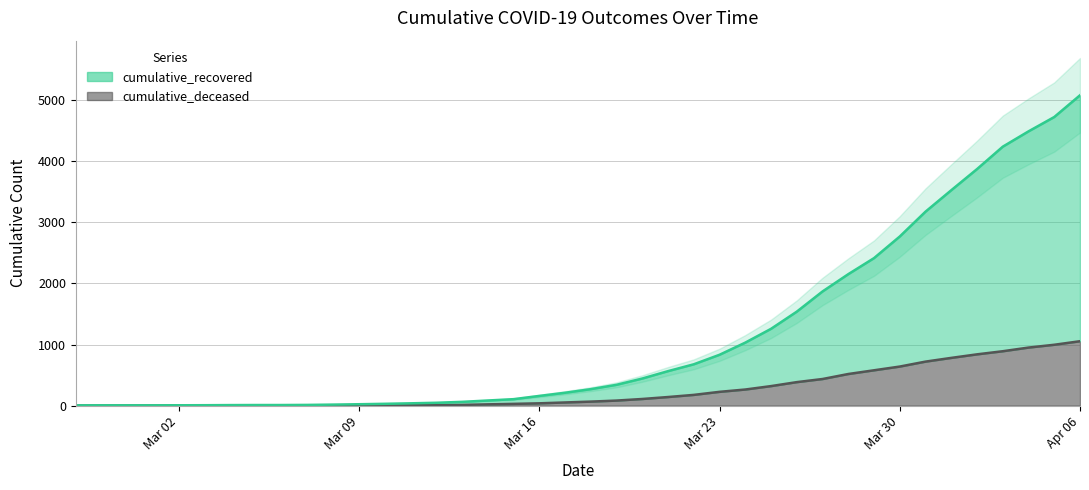

At which label does cumulative_deceased reach its peak?

Apr 06